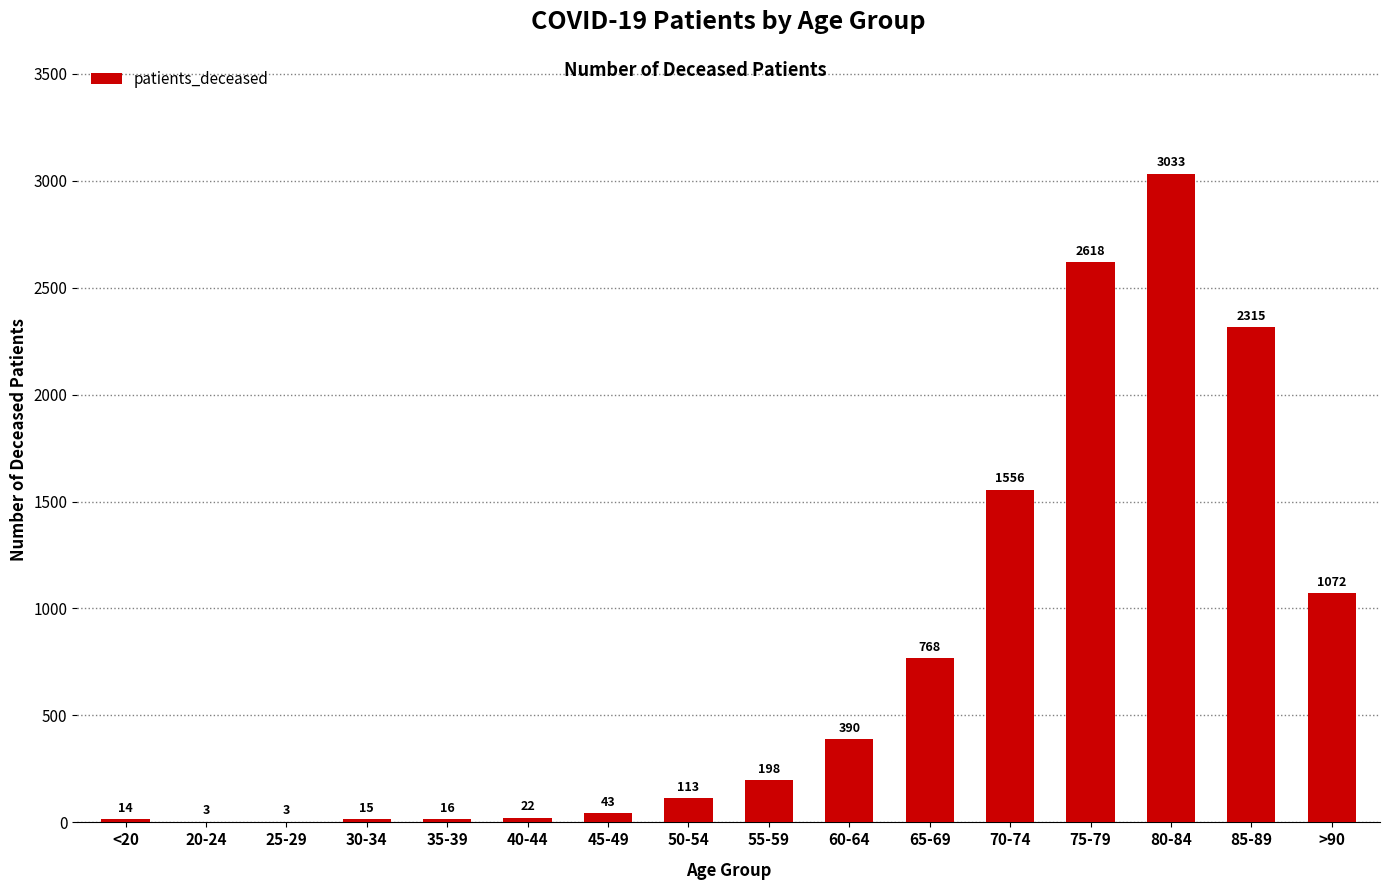

Reading right to left, what are all the values shown in this chart?

>90=1072	85-89=2315	80-84=3033	75-79=2618	70-74=1556	65-69=768	60-64=390	55-59=198	50-54=113	45-49=43	40-44=22	35-39=16	30-34=15	25-29=3	20-24=3	<20=14